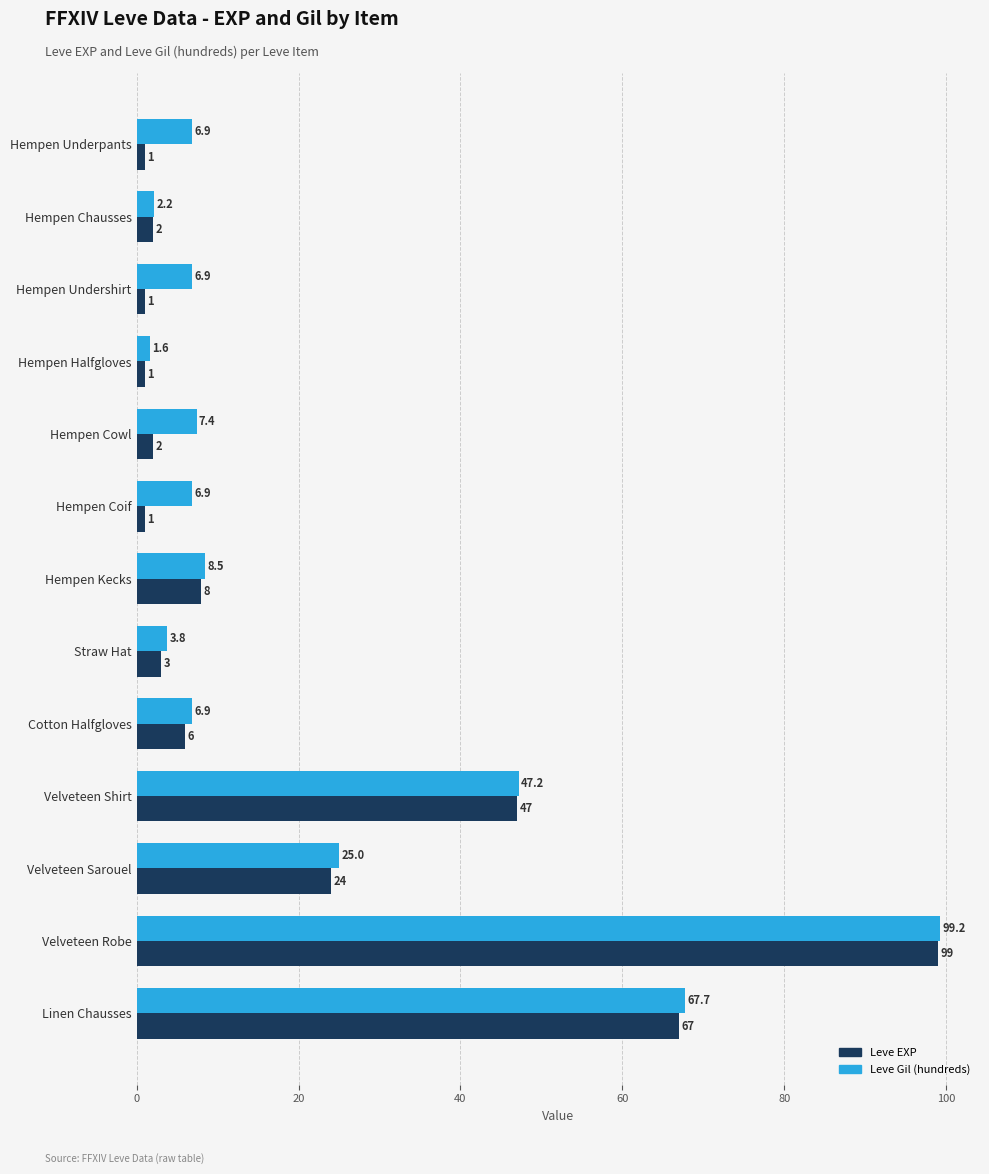

What is the difference between the second highest and minimum values in the Leve EXP series?

66.0